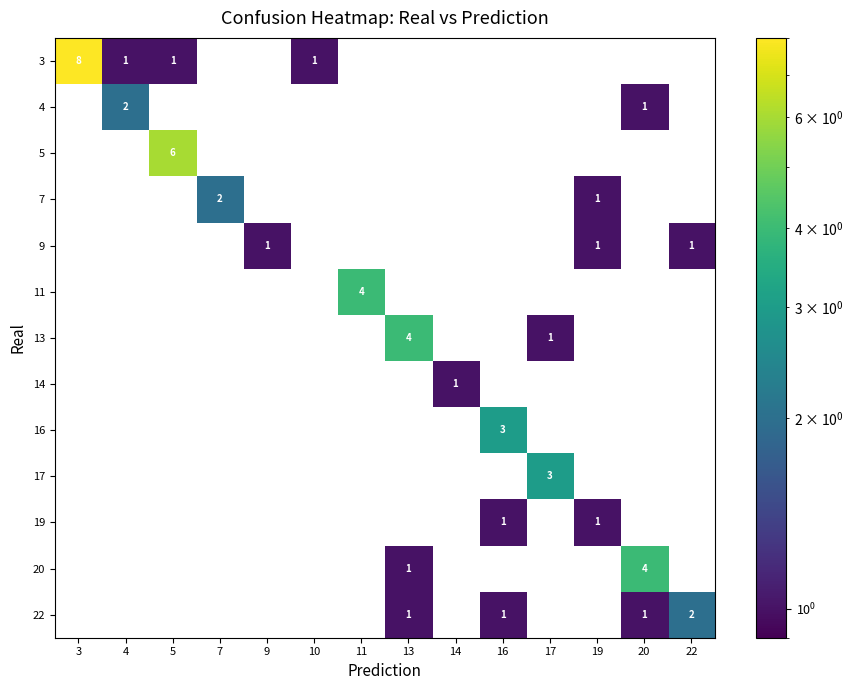

The 11 series shows 2 at 11. True or false?

False